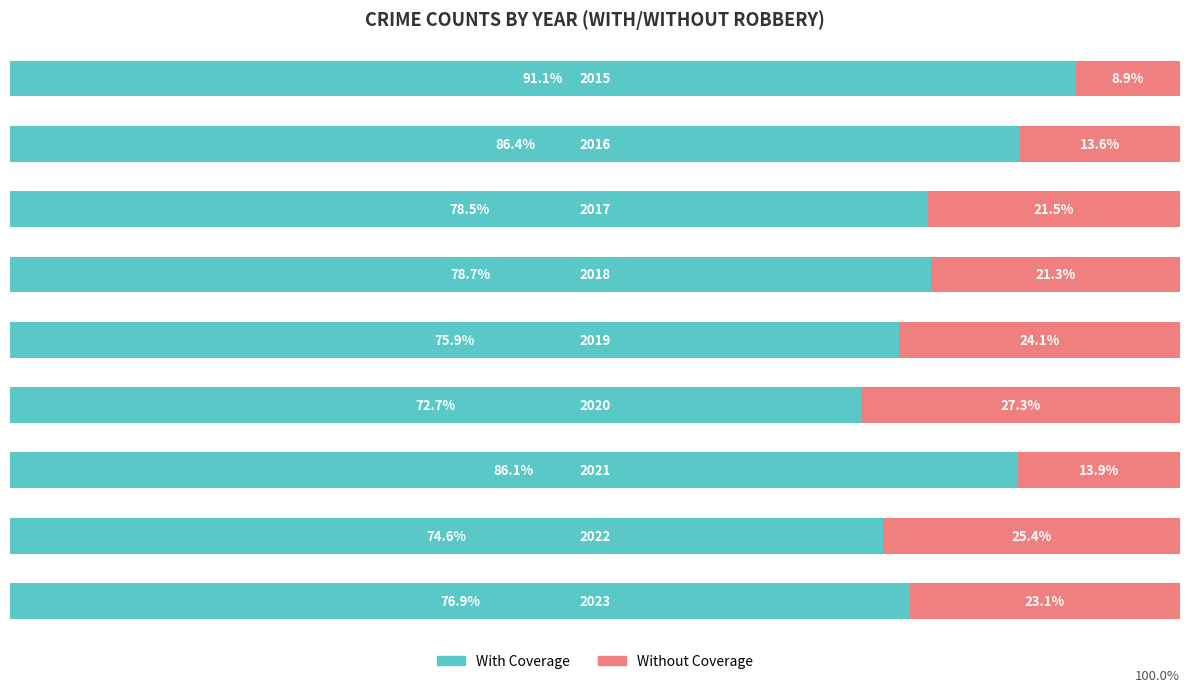

What are all the series names shown in the legend?

With Coverage, Without Coverage